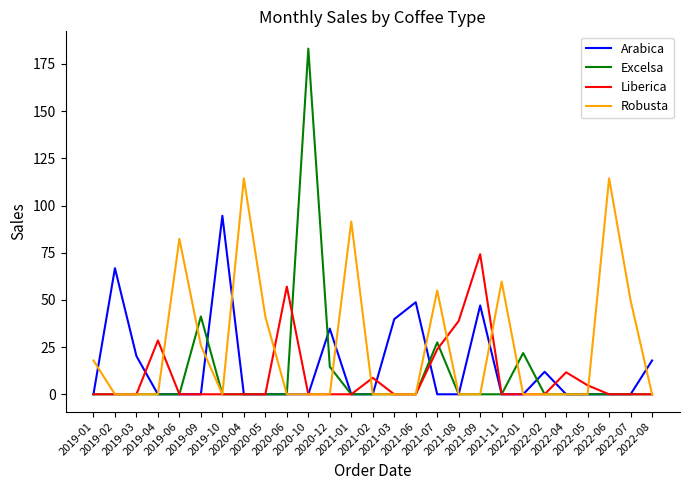

Which series has the largest range (max minus min)?

Excelsa